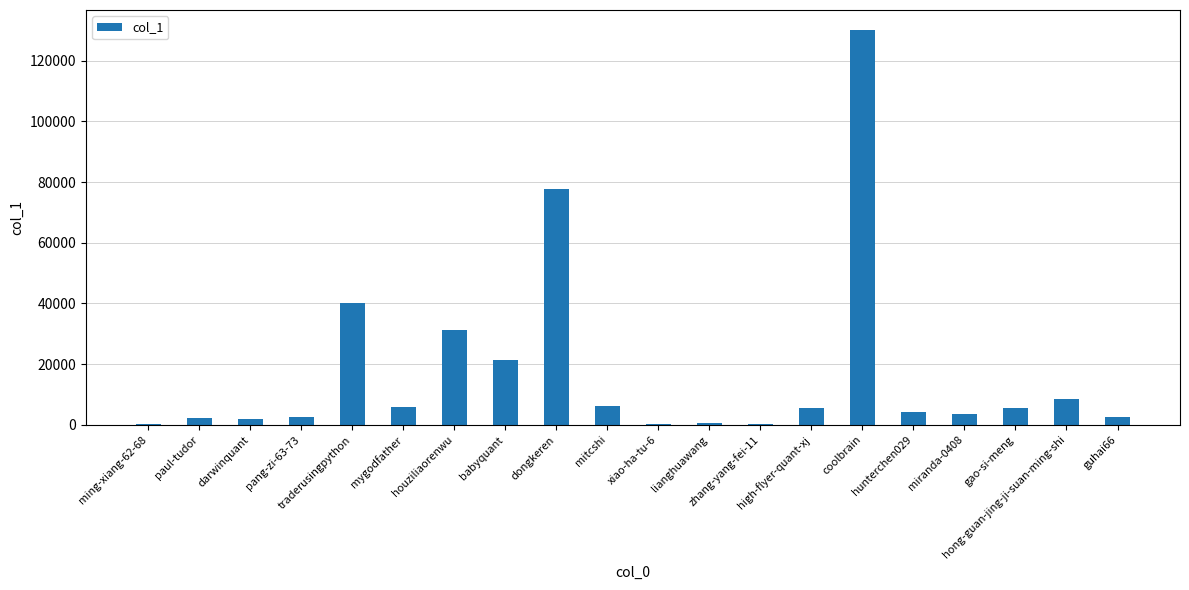

What is the sum of all values?

351665